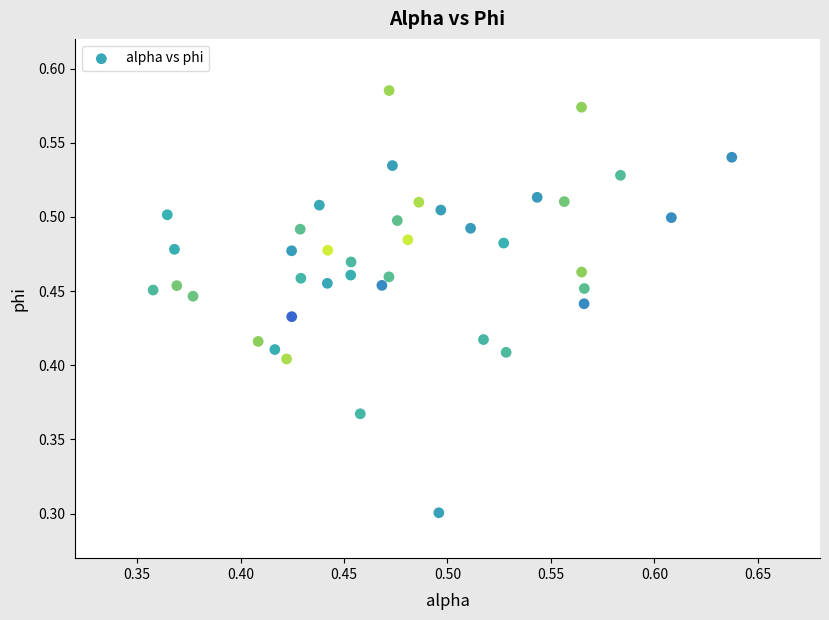

What Y value in the scatter plot is closest to 0?

0.3